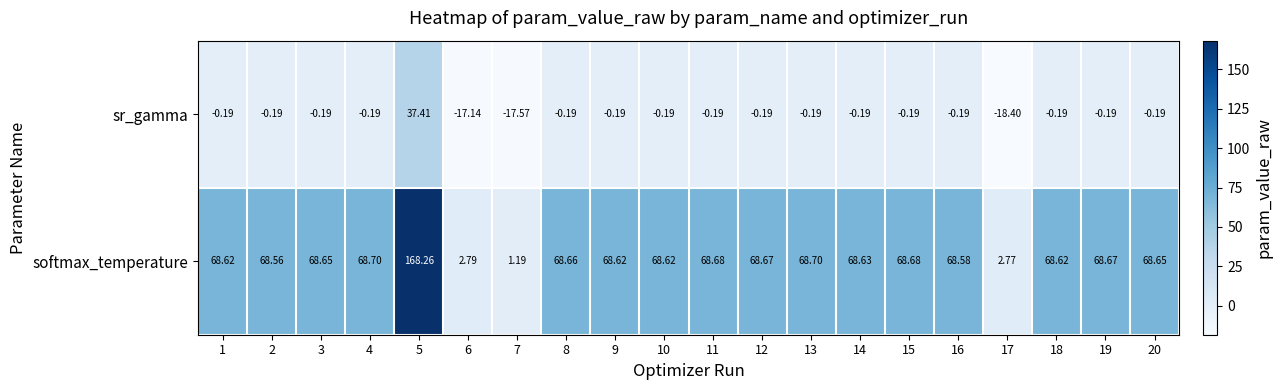

At 9, list the series in order from largest to smallest.

softmax_temperature, sr_gamma